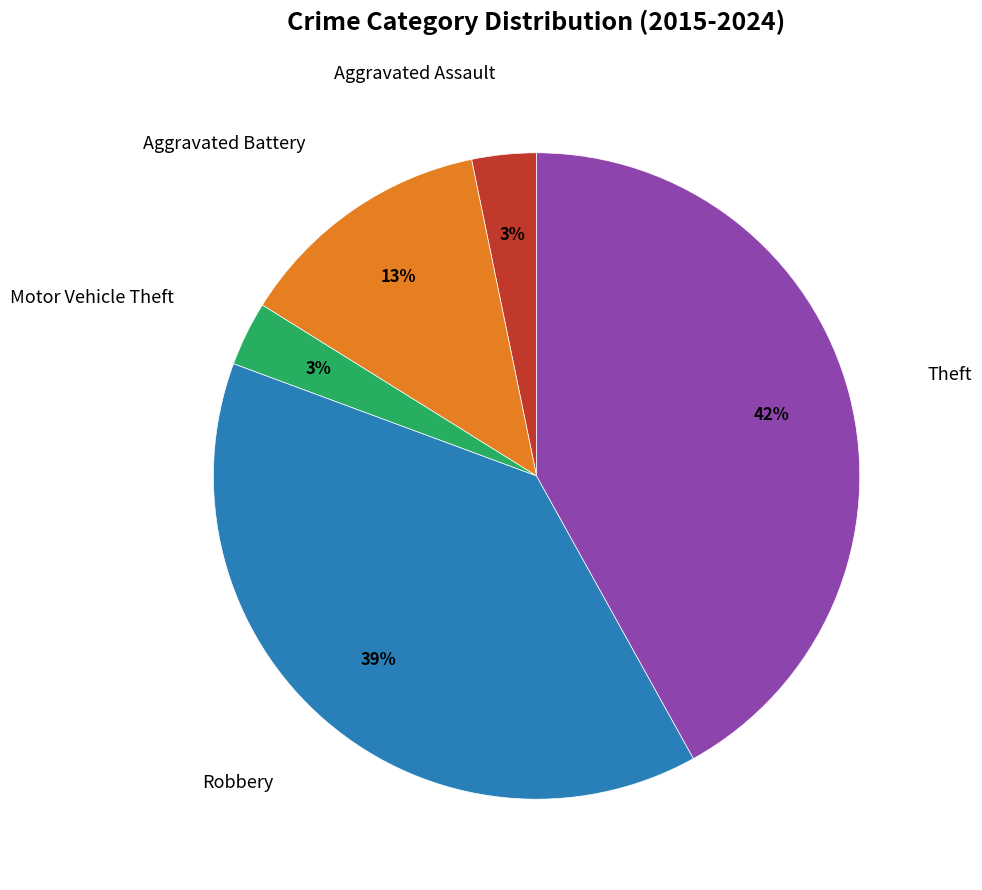

Is there any slice that represents more than half of the pie?

No